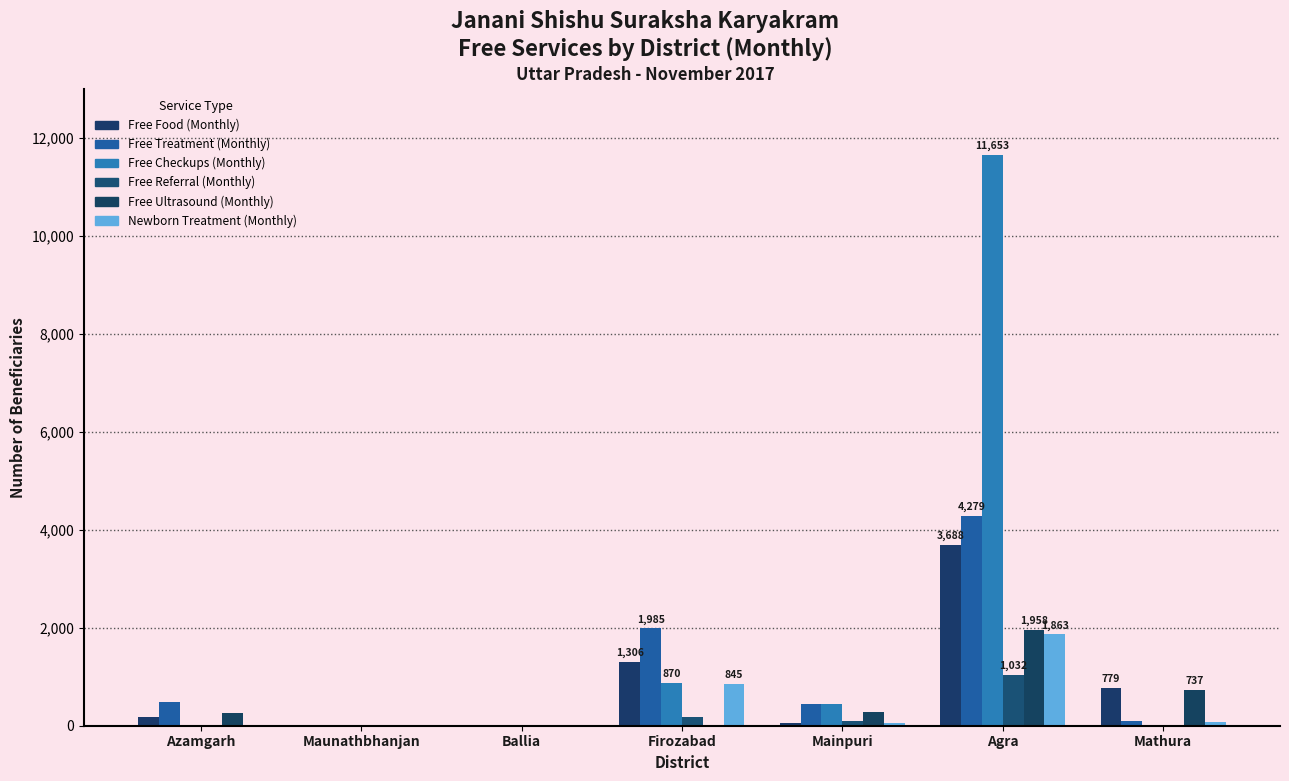

At which label does Newborn Treatment (Monthly) first exceed 57?

Firozabad